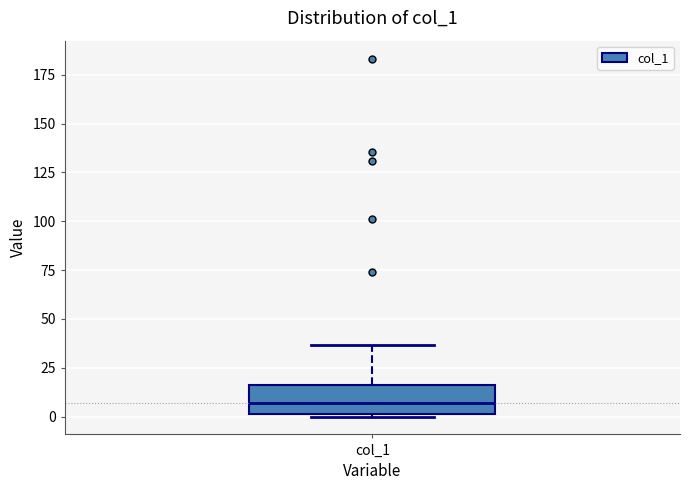

Where does the upper whisker of the box for col_1 end on the y-axis? The values are not printed on the chart, so give them approximately, as read against the axis.

35